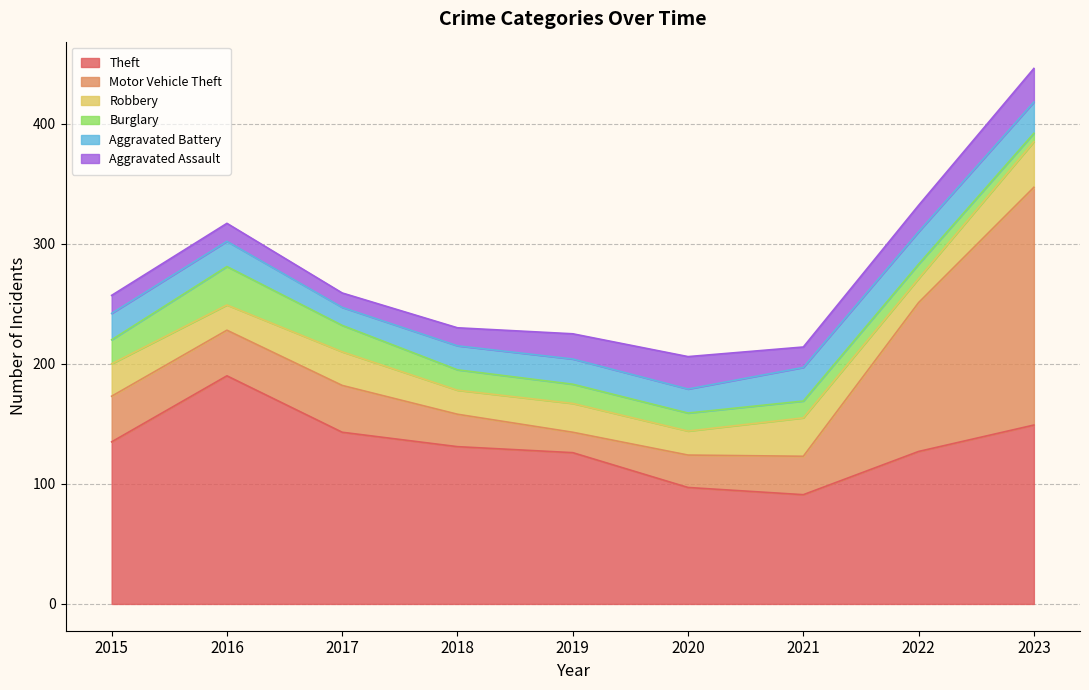

What is the maximum value shown in the chart?

198